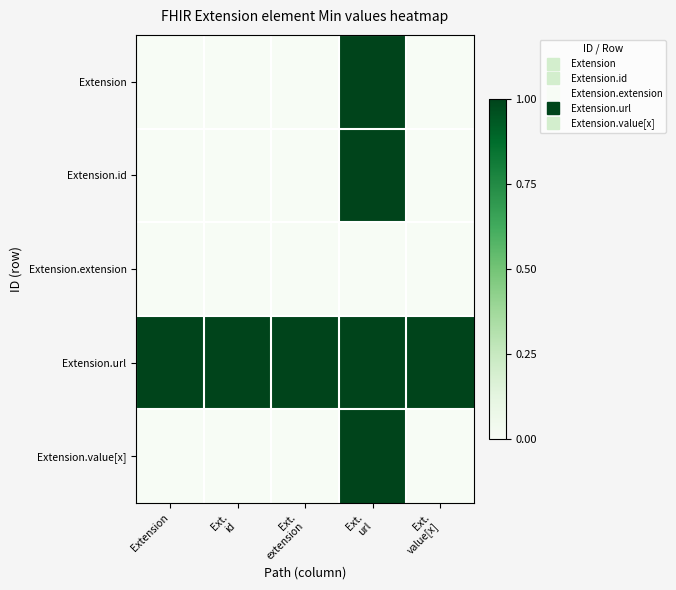

What is the difference between the highest and lowest values at Ext.
id?

1